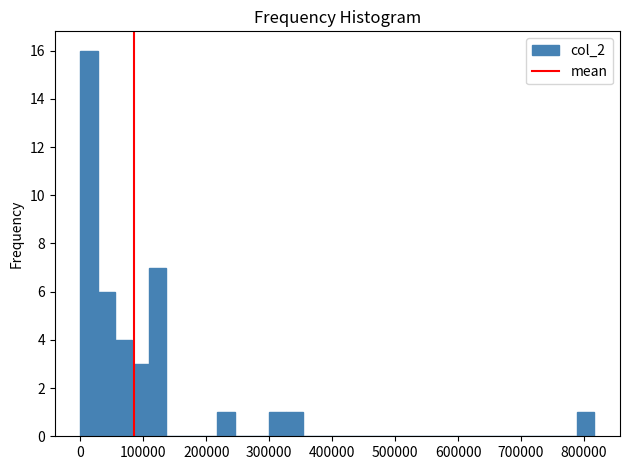

Around what value on the x-axis is the tallest bar? Give the approximate position of its centre, as read against the axis.

10000